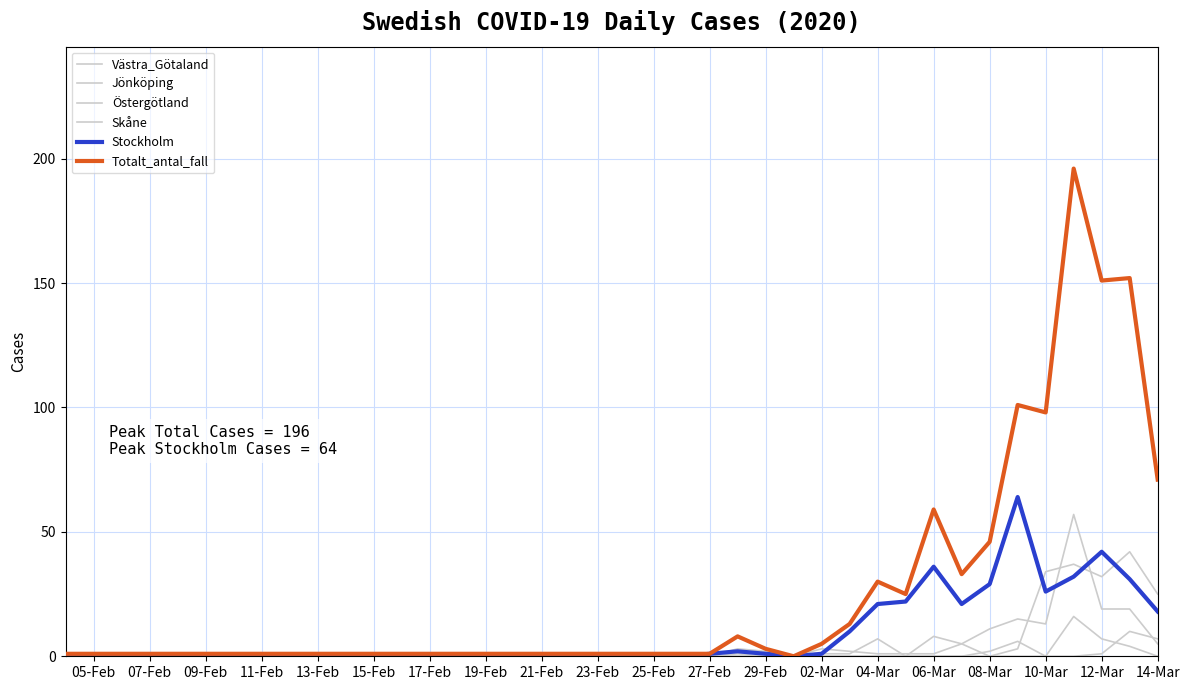

What is the difference between the maximum and minimum values in the Västra_Götaland series?

57